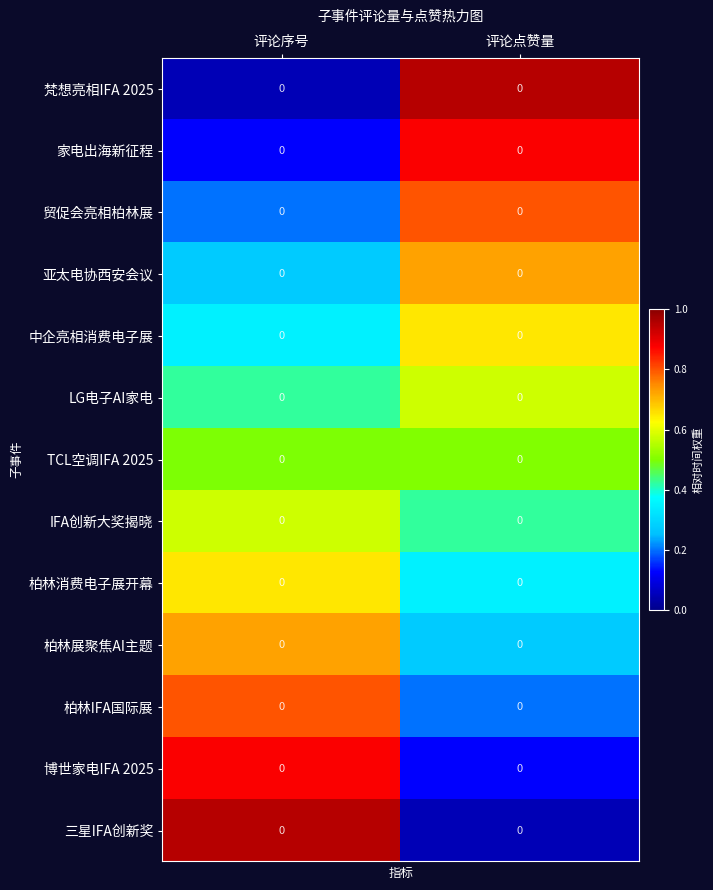

What is the difference between the 博世家电IFA 2025 values at 评论点赞量 and 评论序号?

0.8